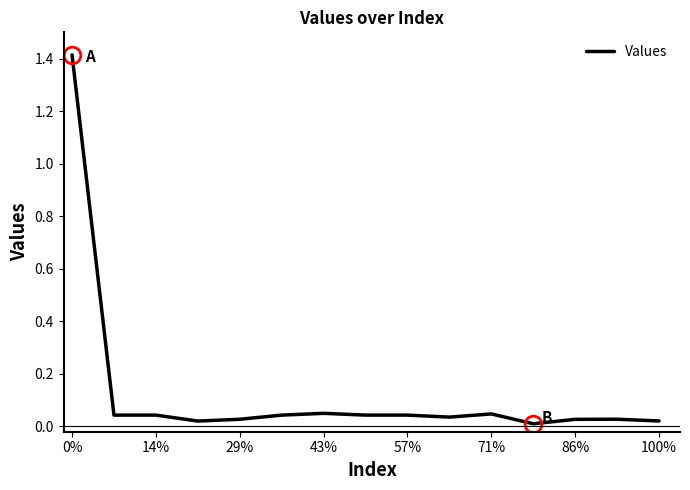

What is the greatest value displayed?

1.4